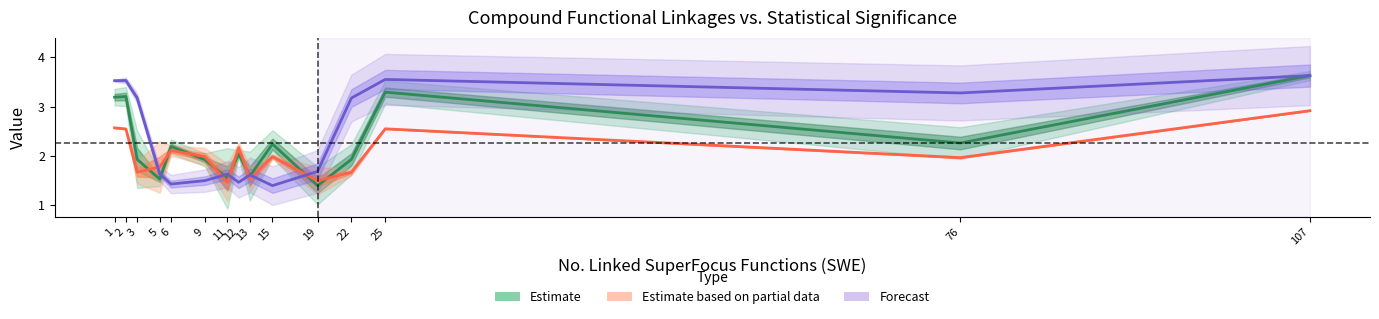

What is the value of the minuslog10_p_val_wilcox_T2D_mean point at the 15th from the left?

2.9